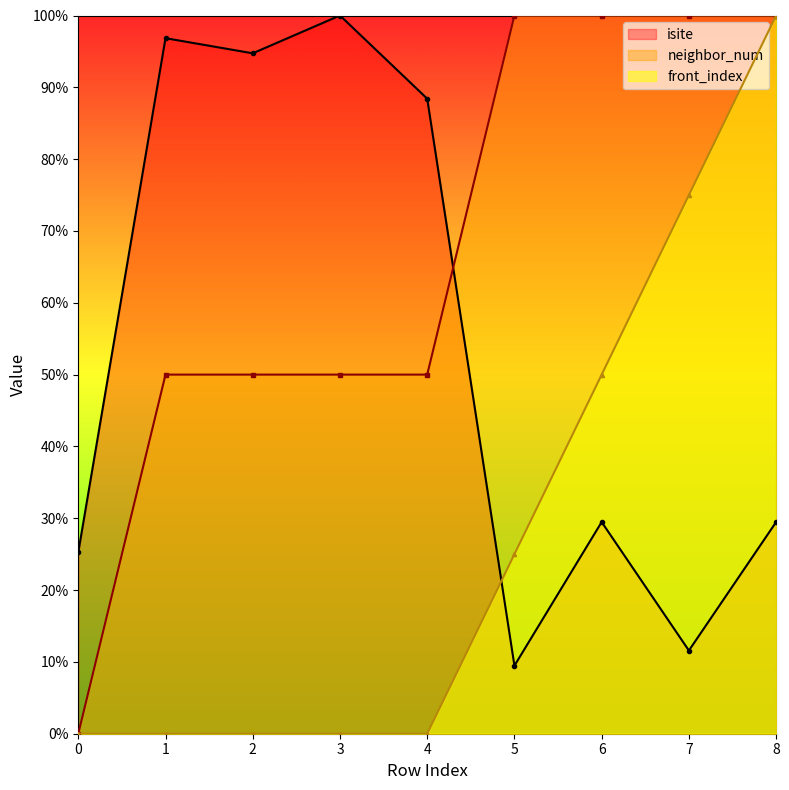

Rank the series at 2 from highest to lowest value.

isite, neighbor_num, front_index